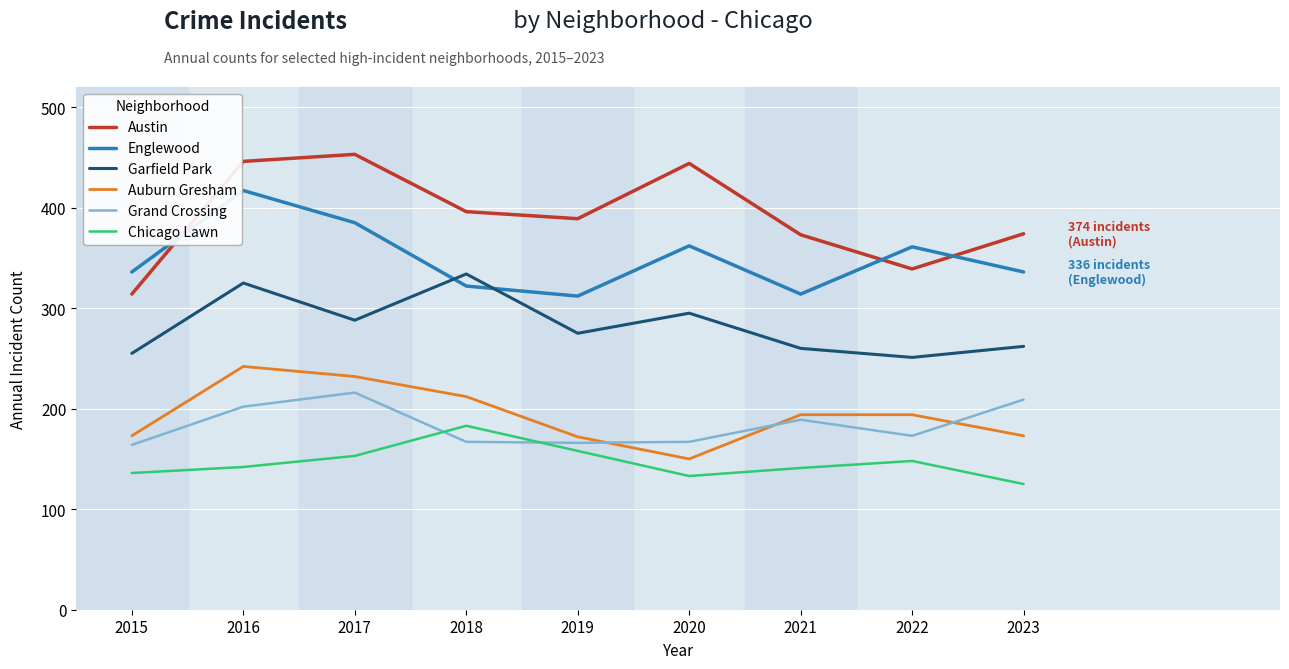

What is the total value across all series at 2015?

1378